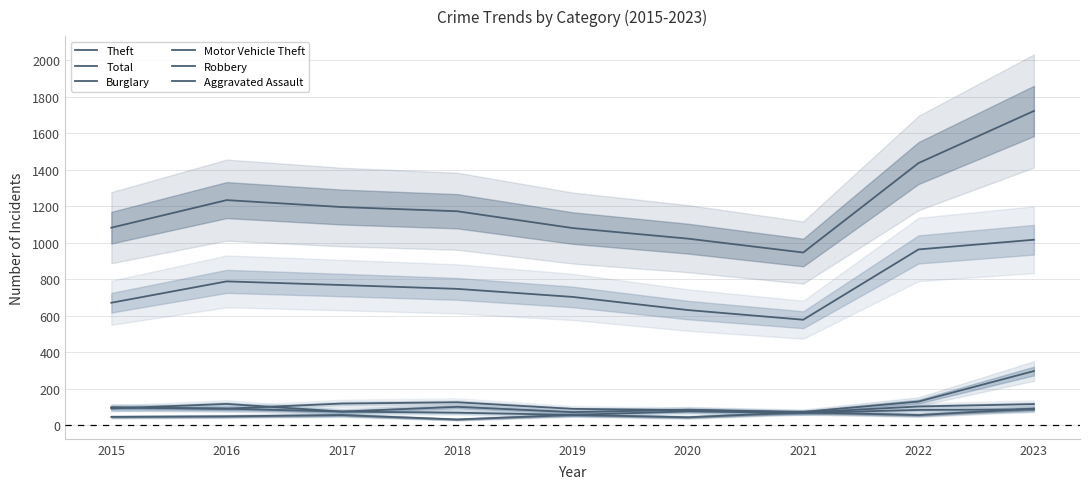

Between which two adjacent categories do Motor Vehicle Theft and Burglary first intersect?

2019 and 2020